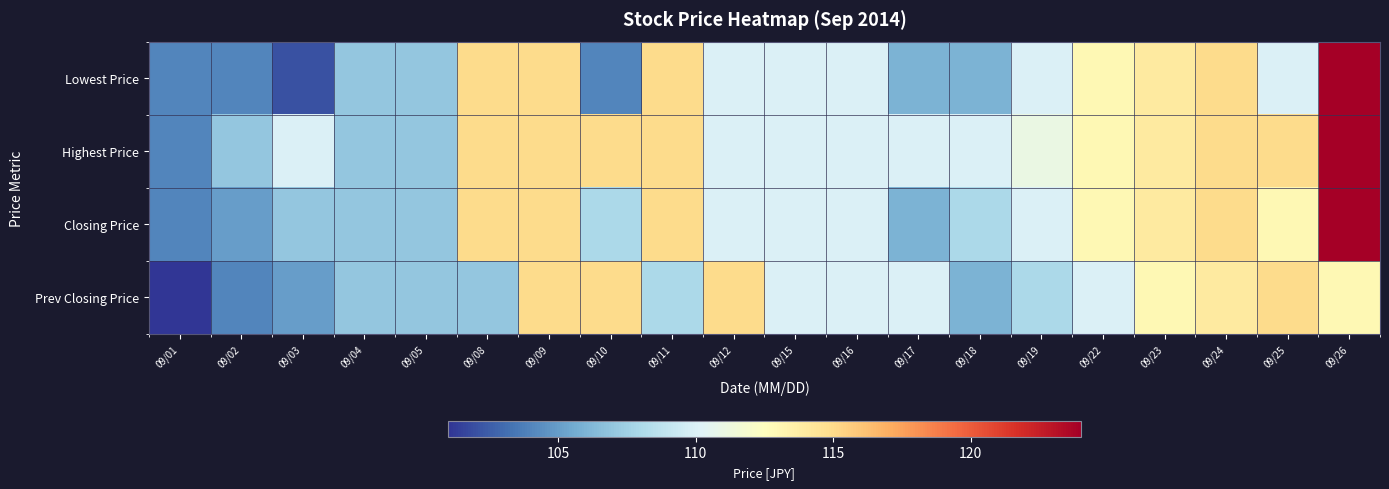

At which category is the sum across all series the highest?

09/26